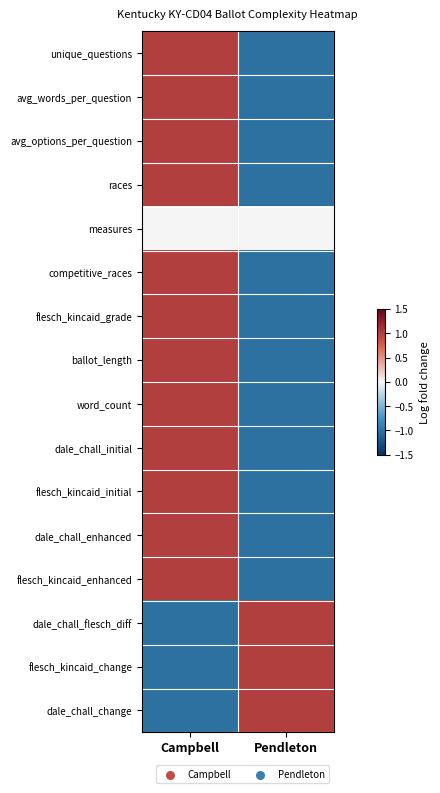

Rank the series by their maximum value, from lowest to highest.

measures, flesch_kincaid_enhanced, dale_chall_change, unique_questions, avg_options_per_question, races, competitive_races, flesch_kincaid_grade, ballot_length, word_count, dale_chall_initial, flesch_kincaid_initial, dale_chall_enhanced, dale_chall_flesch_diff, flesch_kincaid_change, avg_words_per_question